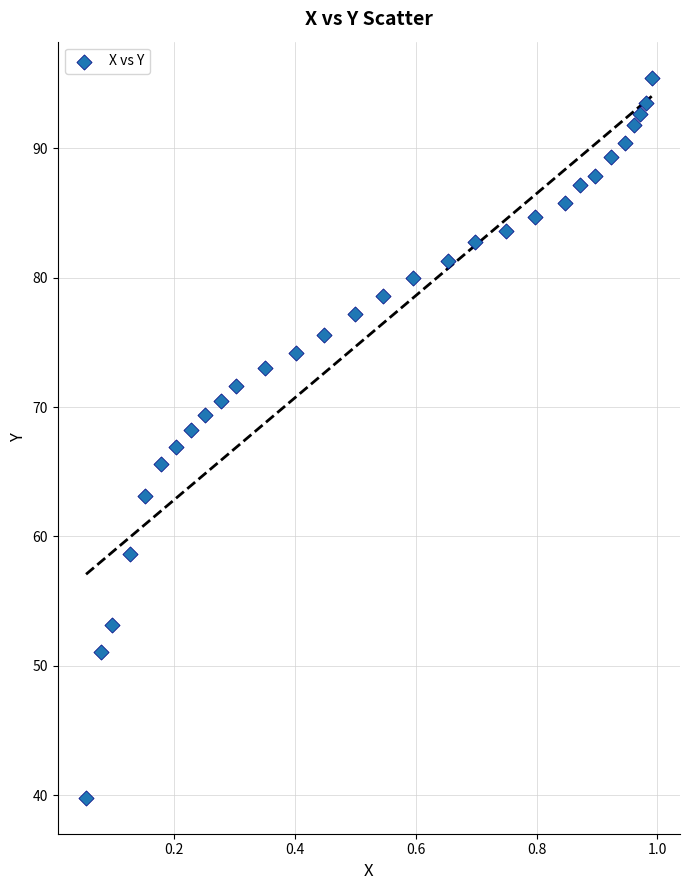

What is the range of X values (max minus min)?

0.9